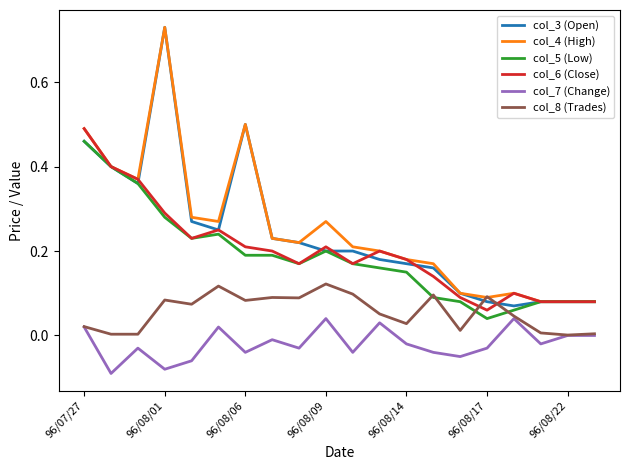

True or false: col_6 (Close) and col_7 (Change) intersect in this chart.

False